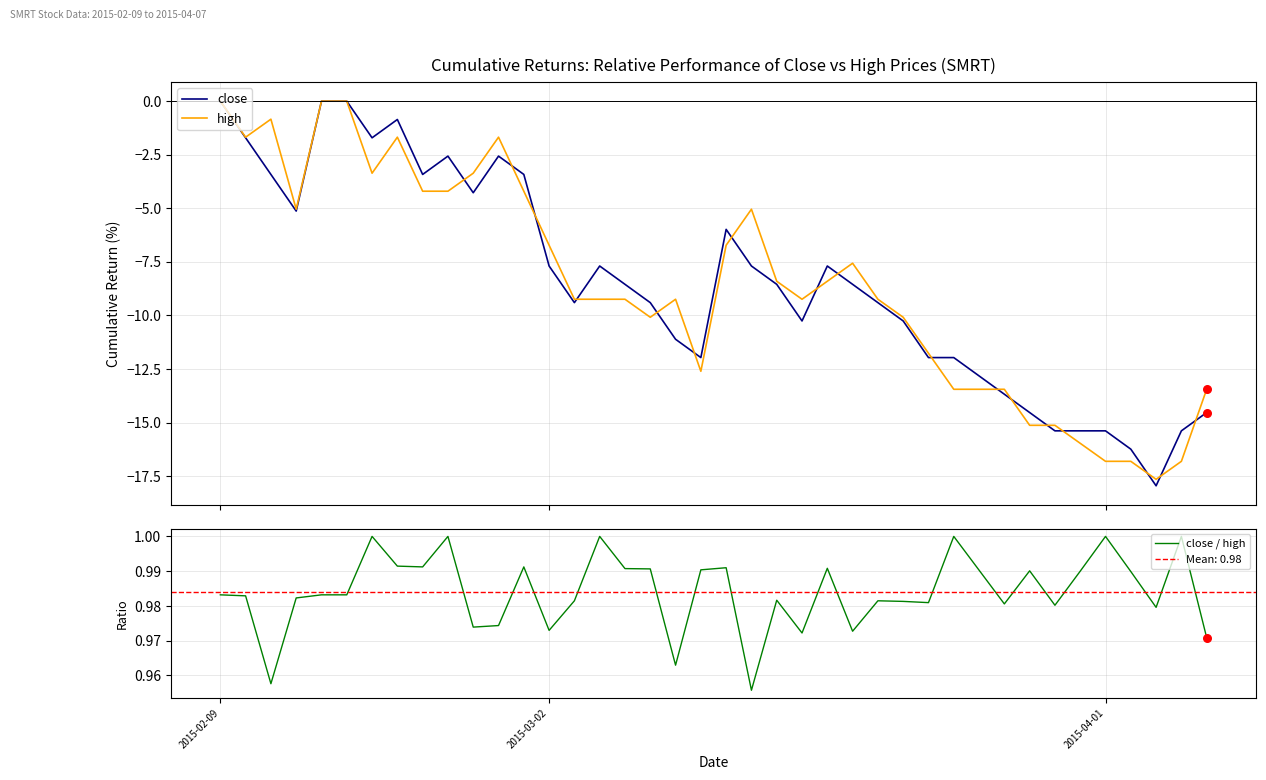

Which series reaches the maximum Y coordinate?

close / high